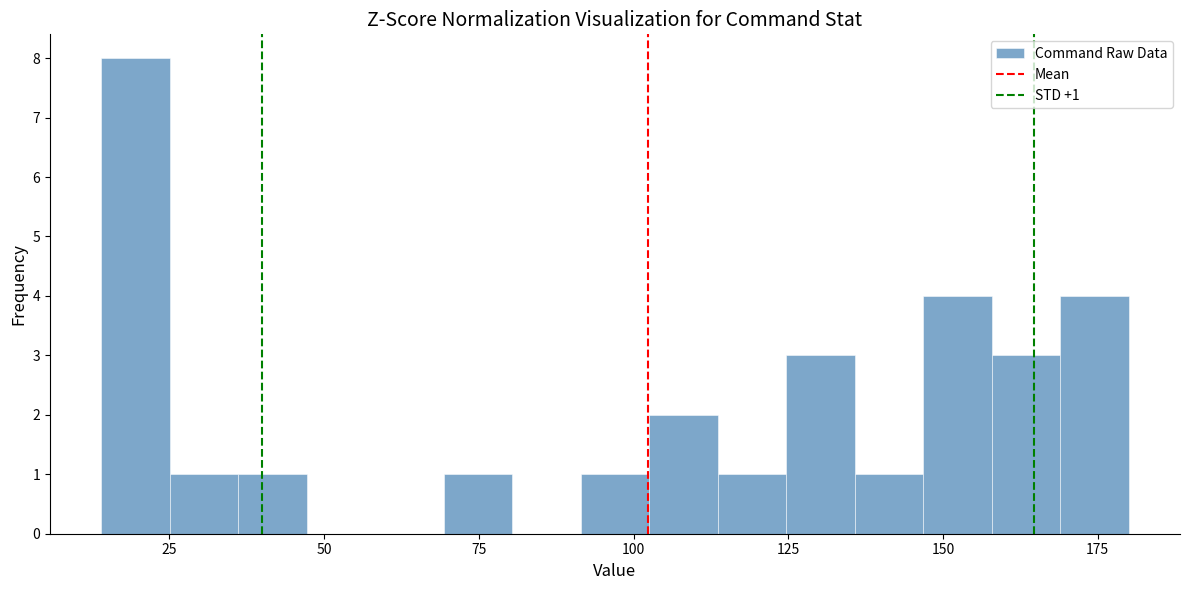

Around what value on the x-axis is the tallest bar? Give the approximate position of its centre, as read against the axis.

20